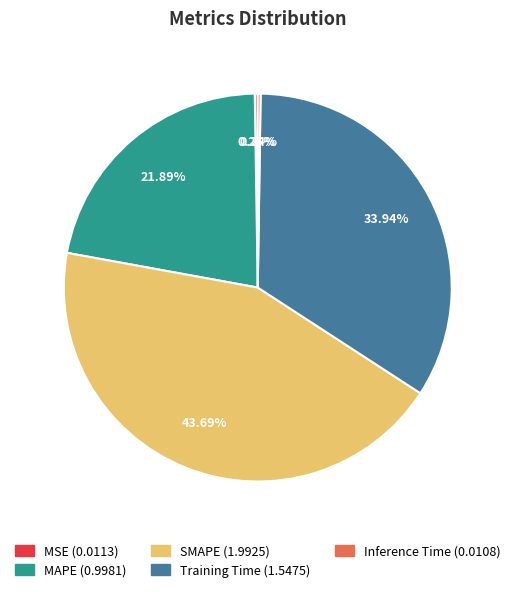

To the nearest percent, what is the difference between the largest and smallest slice percentages?

43%